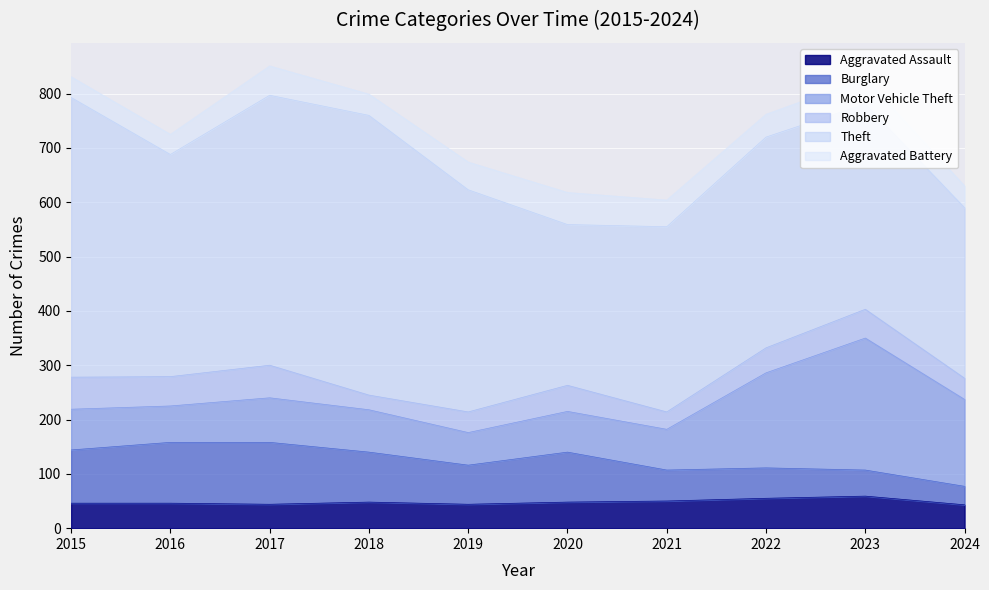

At 2019, list the series in order from smallest to largest.

Robbery, Aggravated Assault, Aggravated Battery, Motor Vehicle Theft, Burglary, Theft